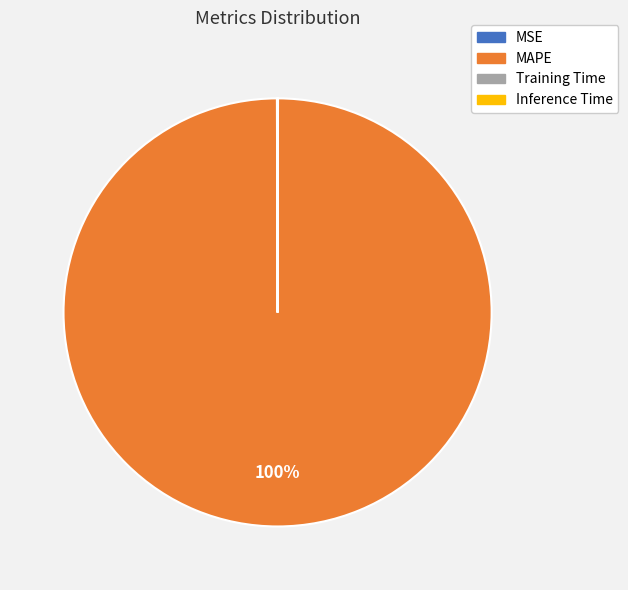

Which slice is the largest?

MAPE